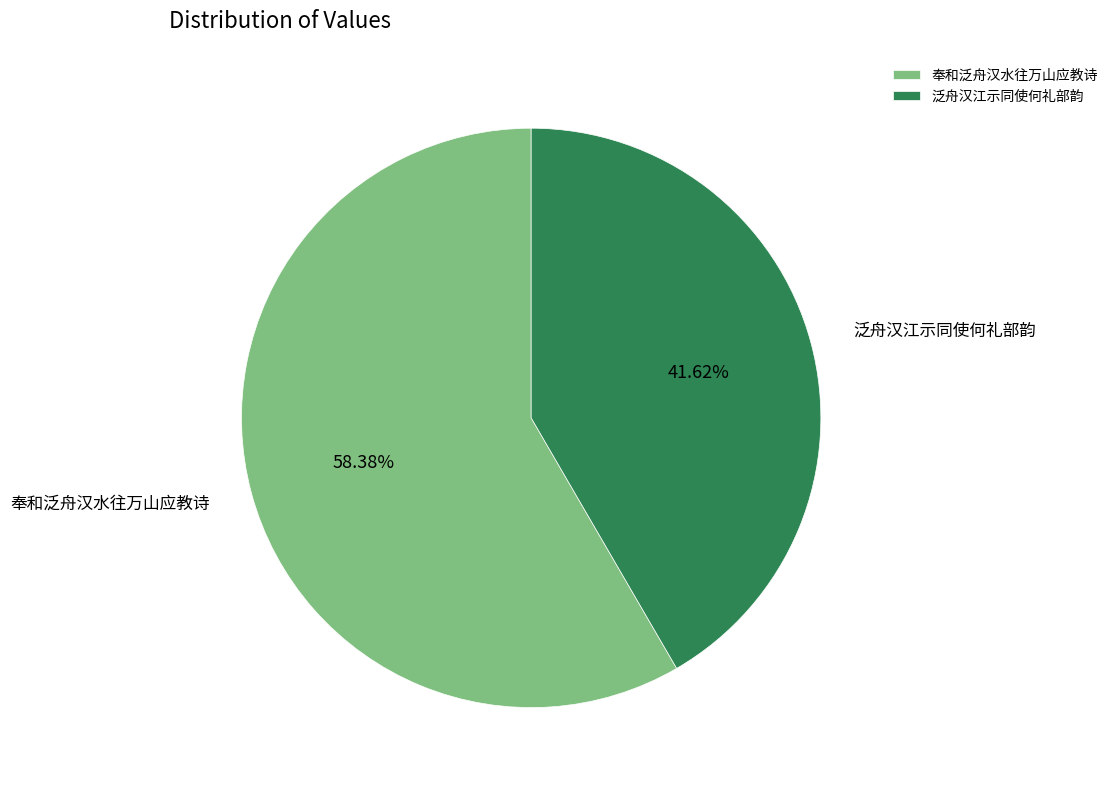

Does 奉和泛舟汉水往万山应教诗 account for over 50% of the chart?

Yes